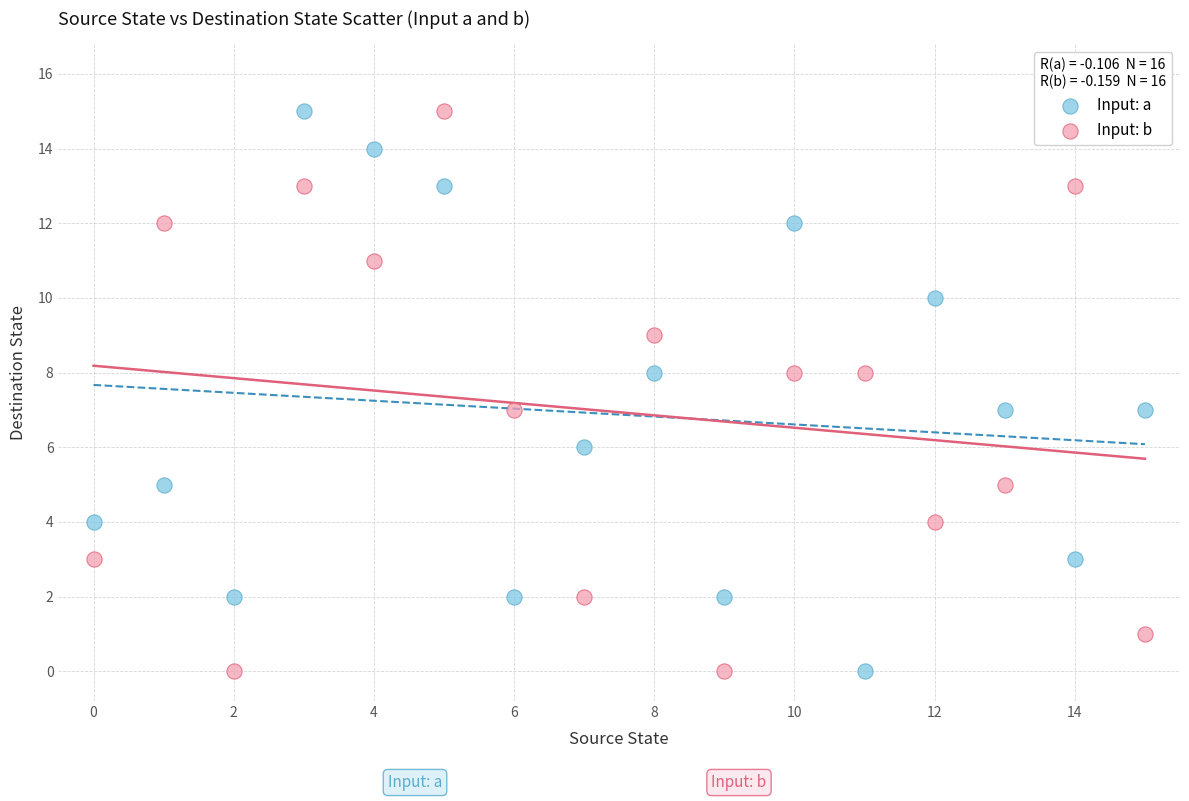

Across all data points, what is the range of Y values (max minus min)?

15